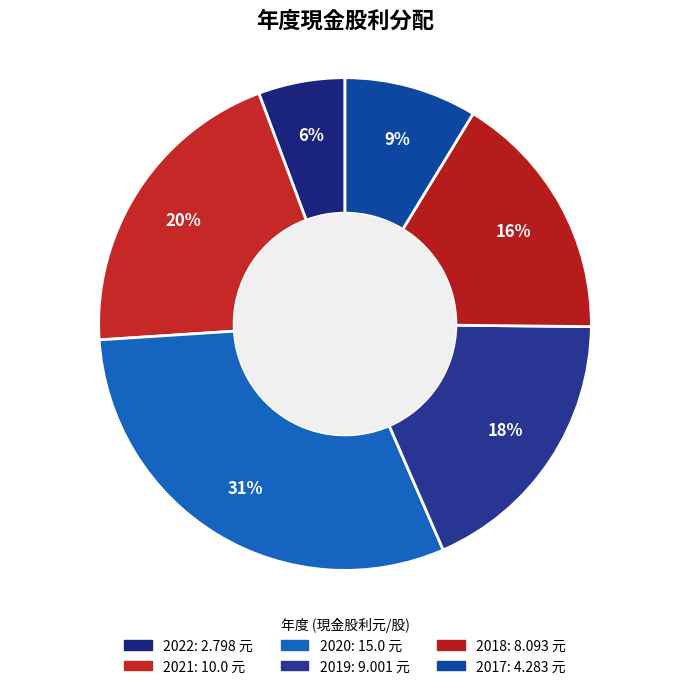

Is there a majority slice in this chart?

No